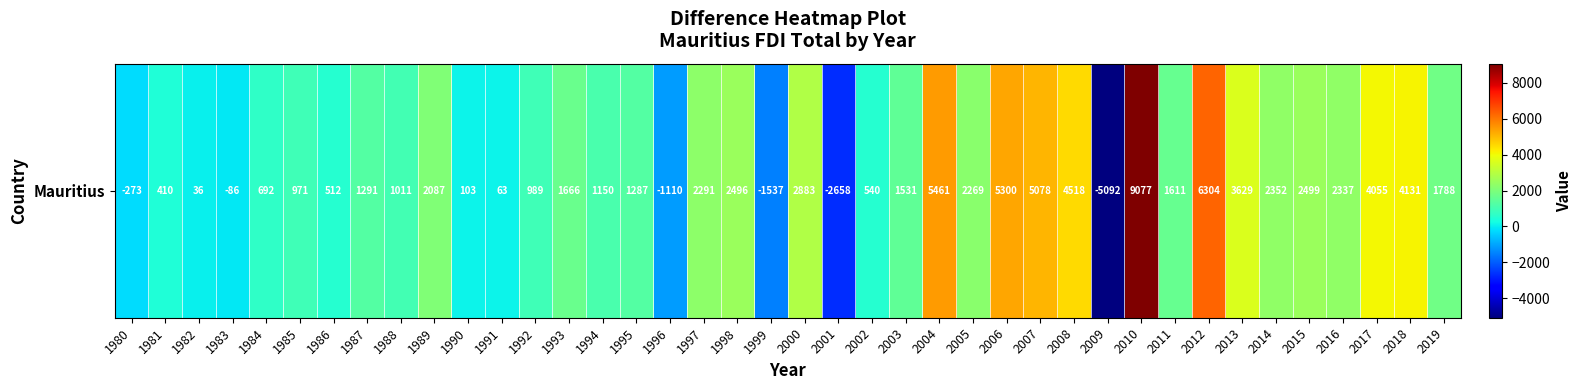

Which has a higher value, 2014 or 2019?

2014